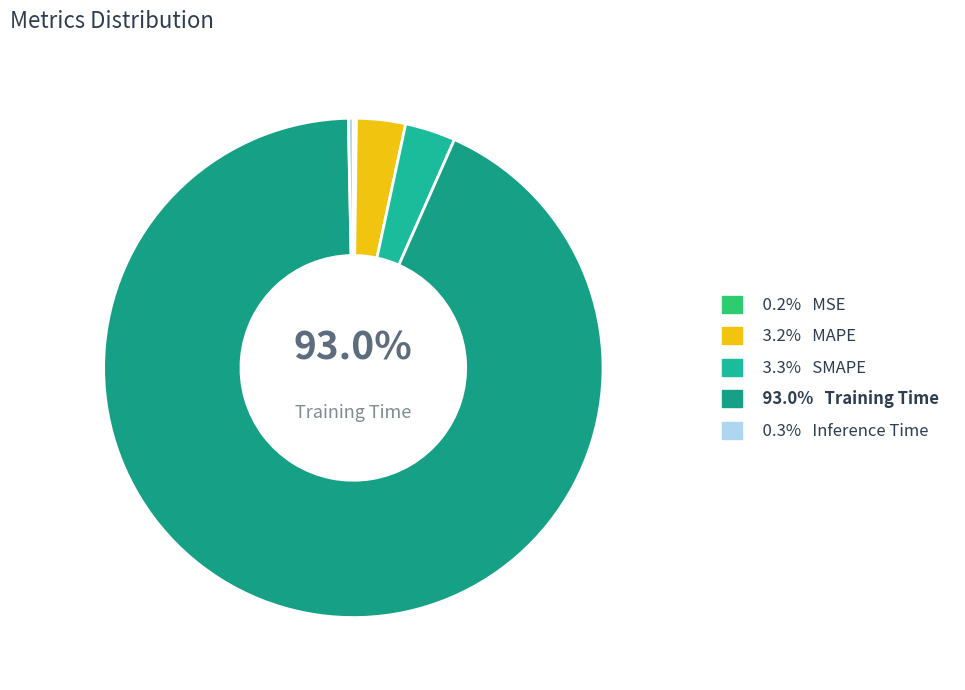

What is the largest slice in the pie chart?

Training Time